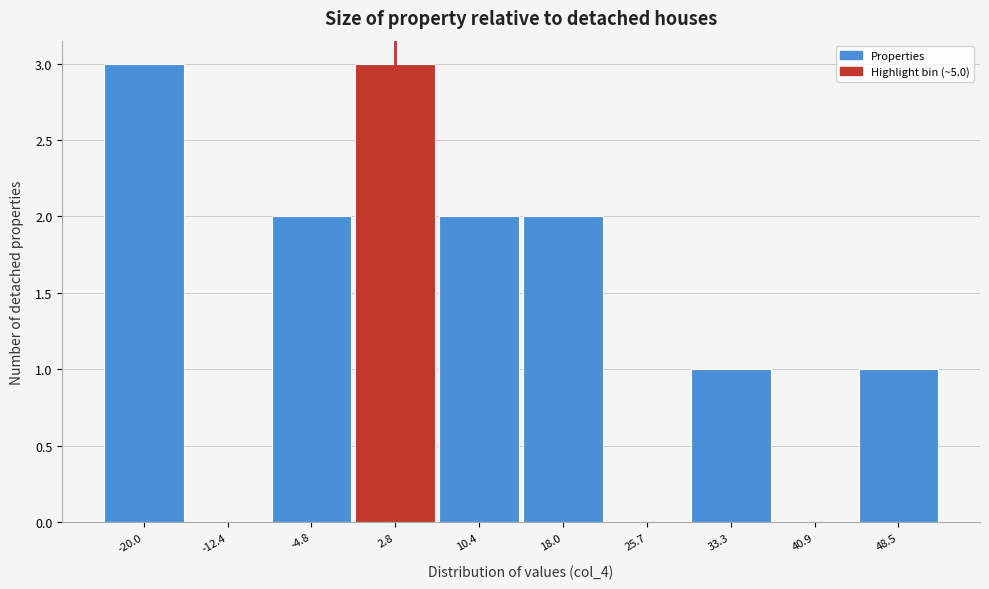

Reading left to right, list all the values displayed in this chart.

-20.0=3	-12.4=0	-4.8=2	2.8=3	10.4=2	18.0=2	25.7=0	33.3=1	40.9=0	48.5=1